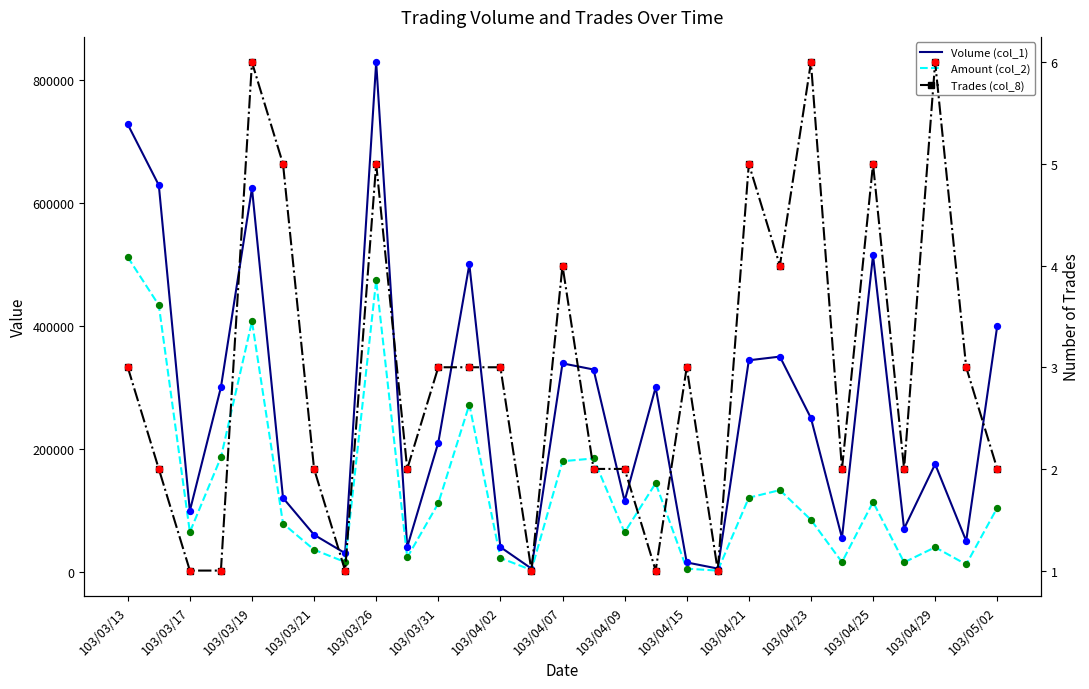

What is the total value across all series at 103/04/23?

334406